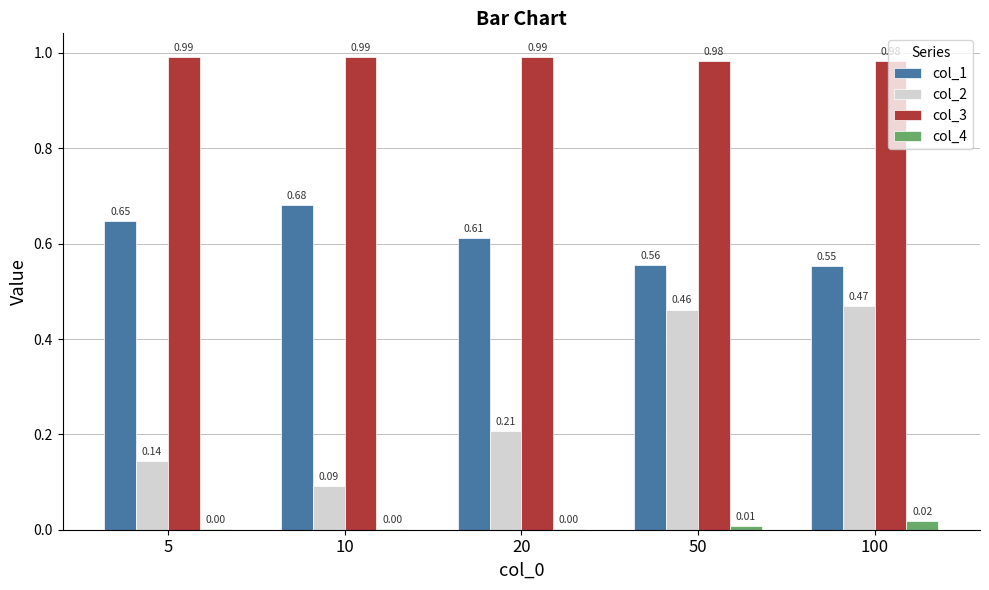

Which series has the largest total across all categories?

col_3